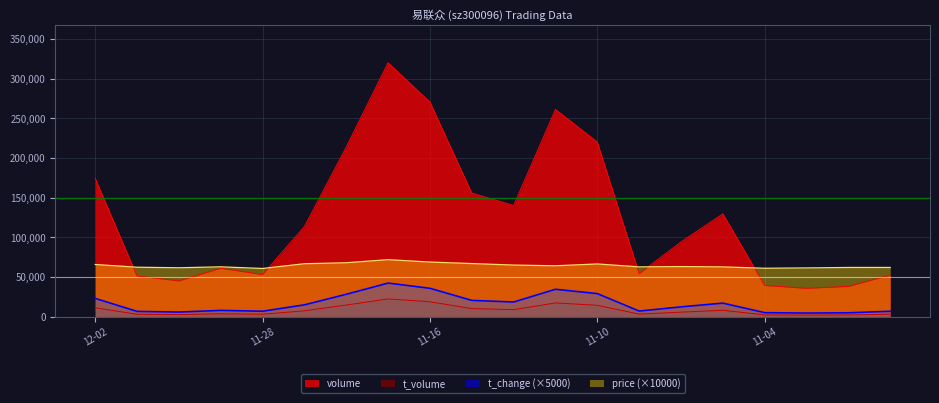

What is the average value of the volume series?

126328.9